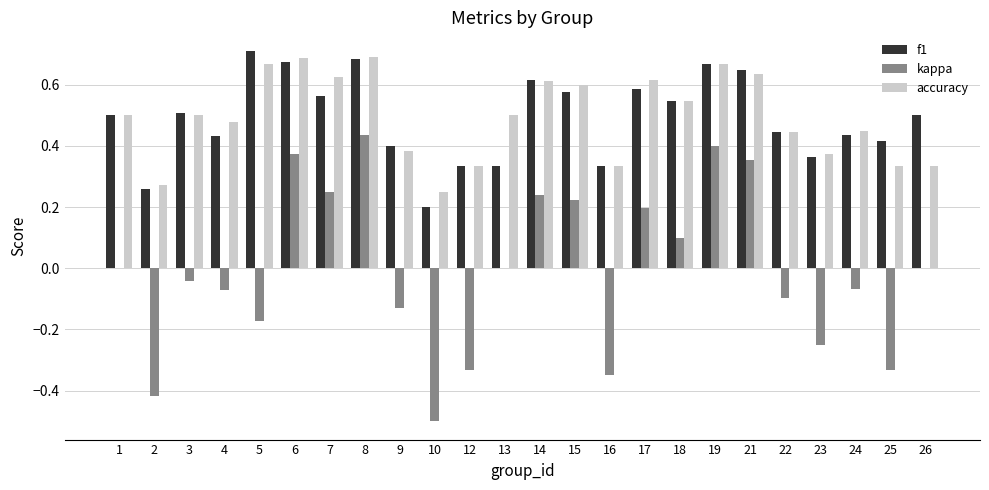

Count the number of categories in the chart.

24